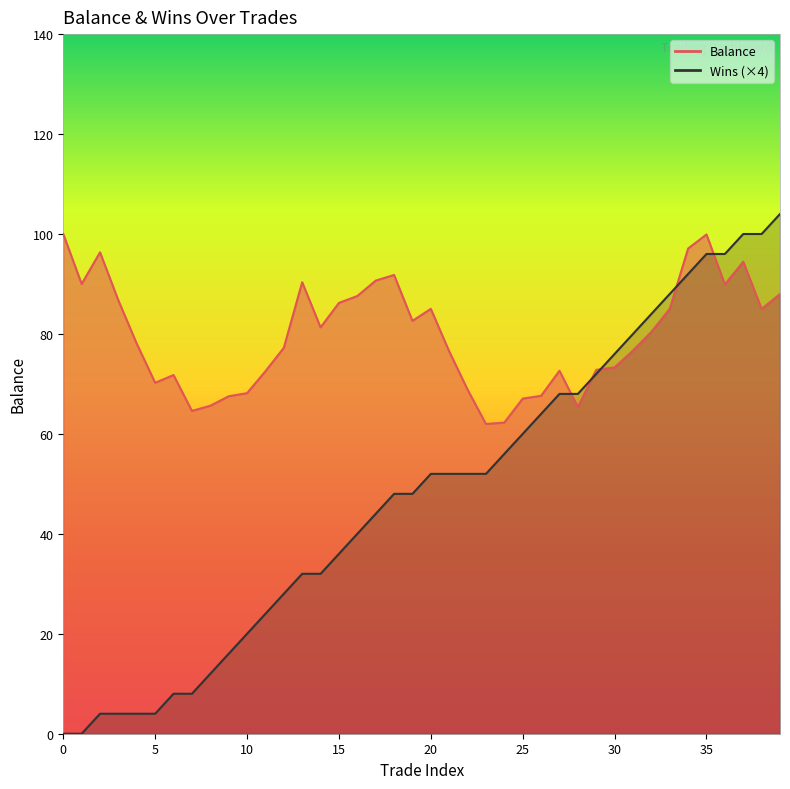

Reading right to left, list all the values displayed in this chart.

Balance: 39=88.0	38=85.0	37=94.5	36=89.9	35=99.9	34=97.1	33=85.0	32=80.4	31=76.7	30=73.3	29=72.8	28=65.4	27=72.6	26=67.6	25=67.1	24=62.3	23=62.0	22=68.9	21=76.5	20=85.0	19=82.6	18=91.8	17=90.7	16=87.6	15=86.2	14=81.3	13=90.3	12=77.2	11=72.5	10=68.2	9=67.5	8=65.6	7=64.6	6=71.8	5=70.2	4=78.0	3=86.7	2=96.3	1=90.0	0=100.0
Wins: 39=104.0	38=100.0	37=100.0	36=96.0	35=96.0	34=92.0	33=88.0	32=84.0	31=80.0	30=76.0	29=72.0	28=68.0	27=68.0	26=64.0	25=60.0	24=56.0	23=52.0	22=52.0	21=52.0	20=52.0	19=48.0	18=48.0	17=44.0	16=40.0	15=36.0	14=32.0	13=32.0	12=28.0	11=24.0	10=20.0	9=16.0	8=12.0	7=8.0	6=8.0	5=4.0	4=4.0	3=4.0	2=4.0	1=0.0	0=0.0